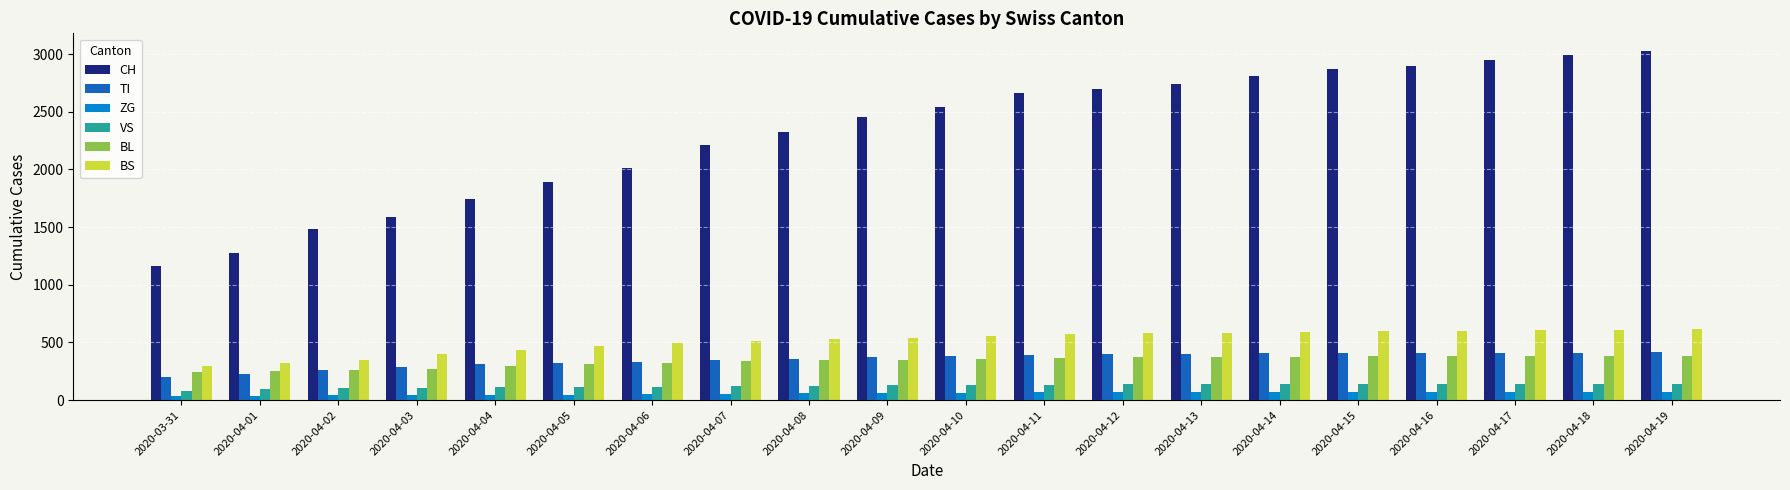

Rank the series by their maximum value, from highest to lowest.

CH, BS, TI, BL, VS, ZG